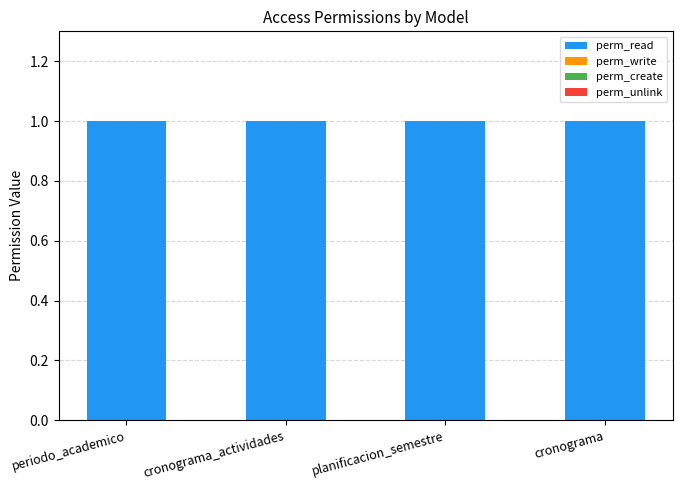

What position from the left is cronograma?

4